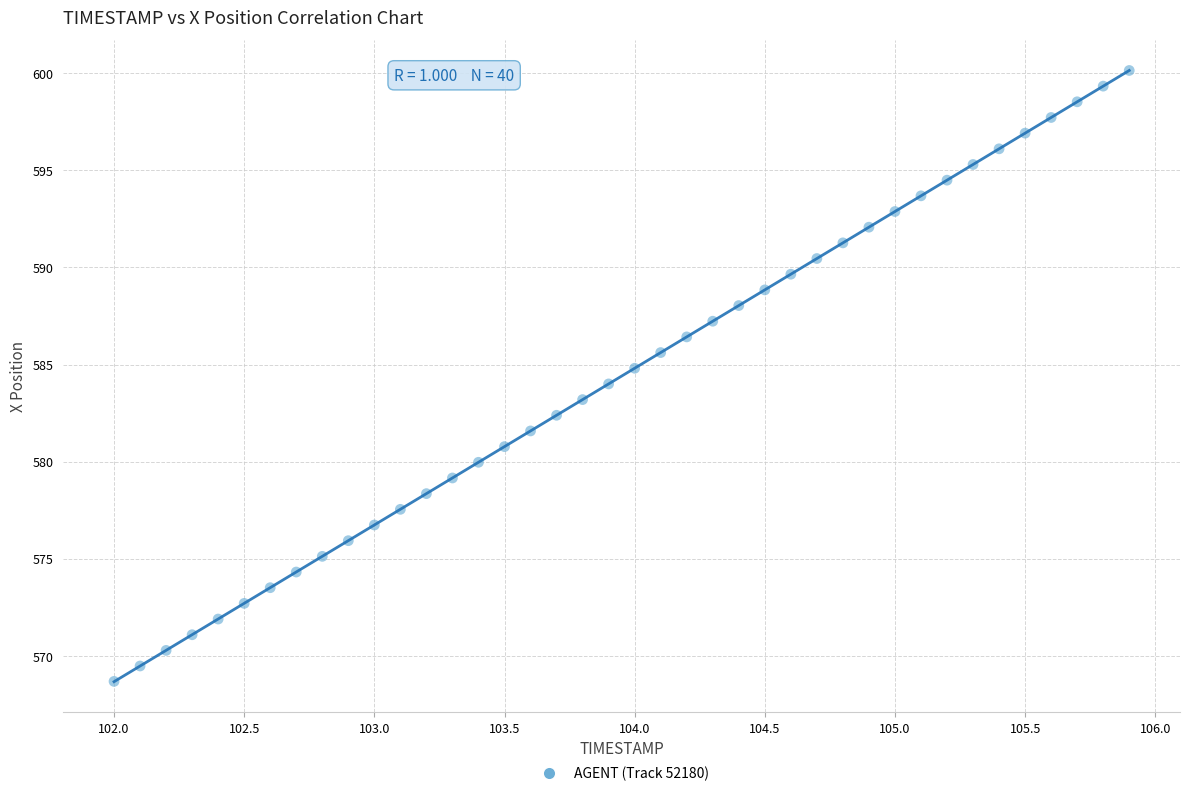

What is the range of X values (max minus min)?

3.9